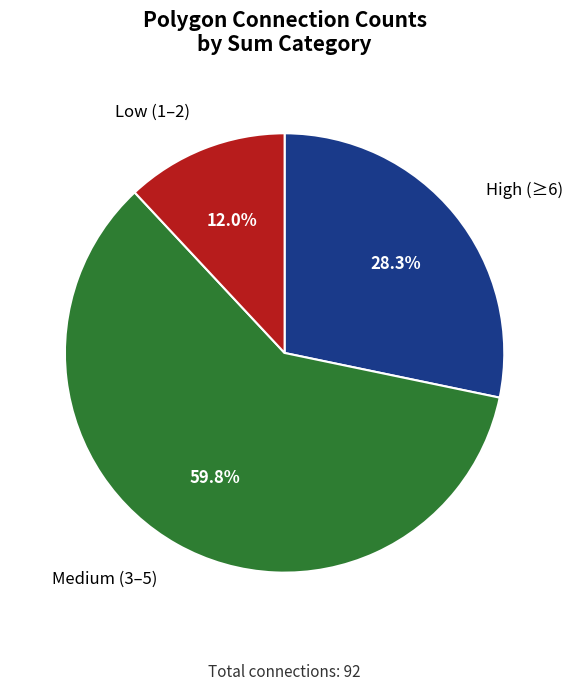

What is the largest slice in the pie chart?

Medium (3–5)